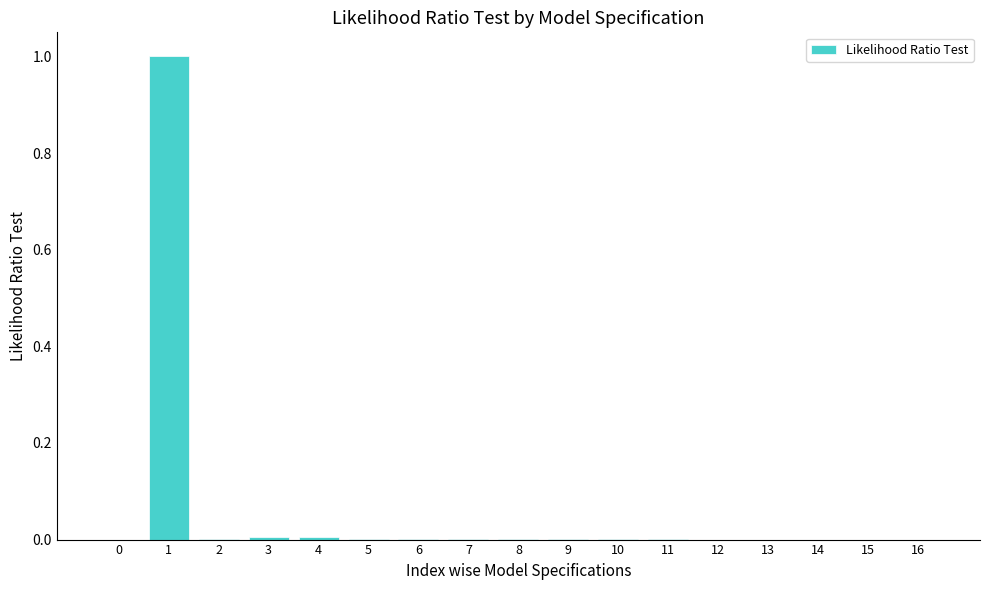

How many data points does each series have?

17